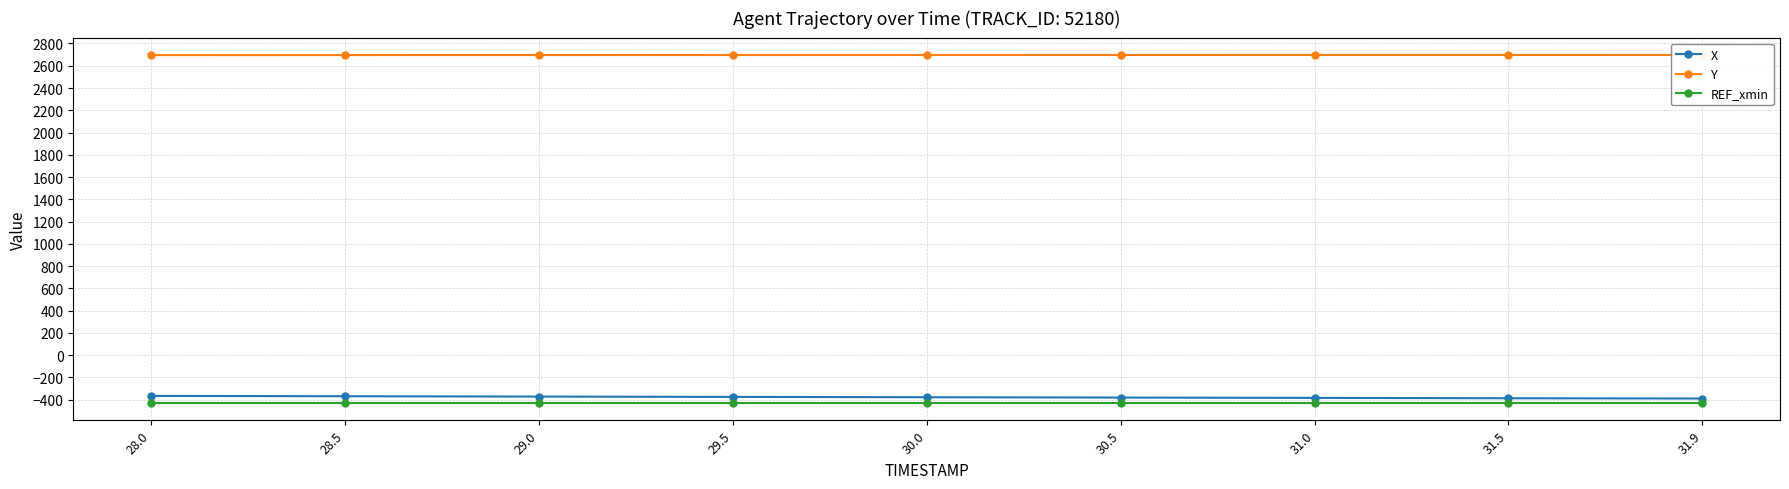

What is the value of the X point at the 5th from the left?

-378.0